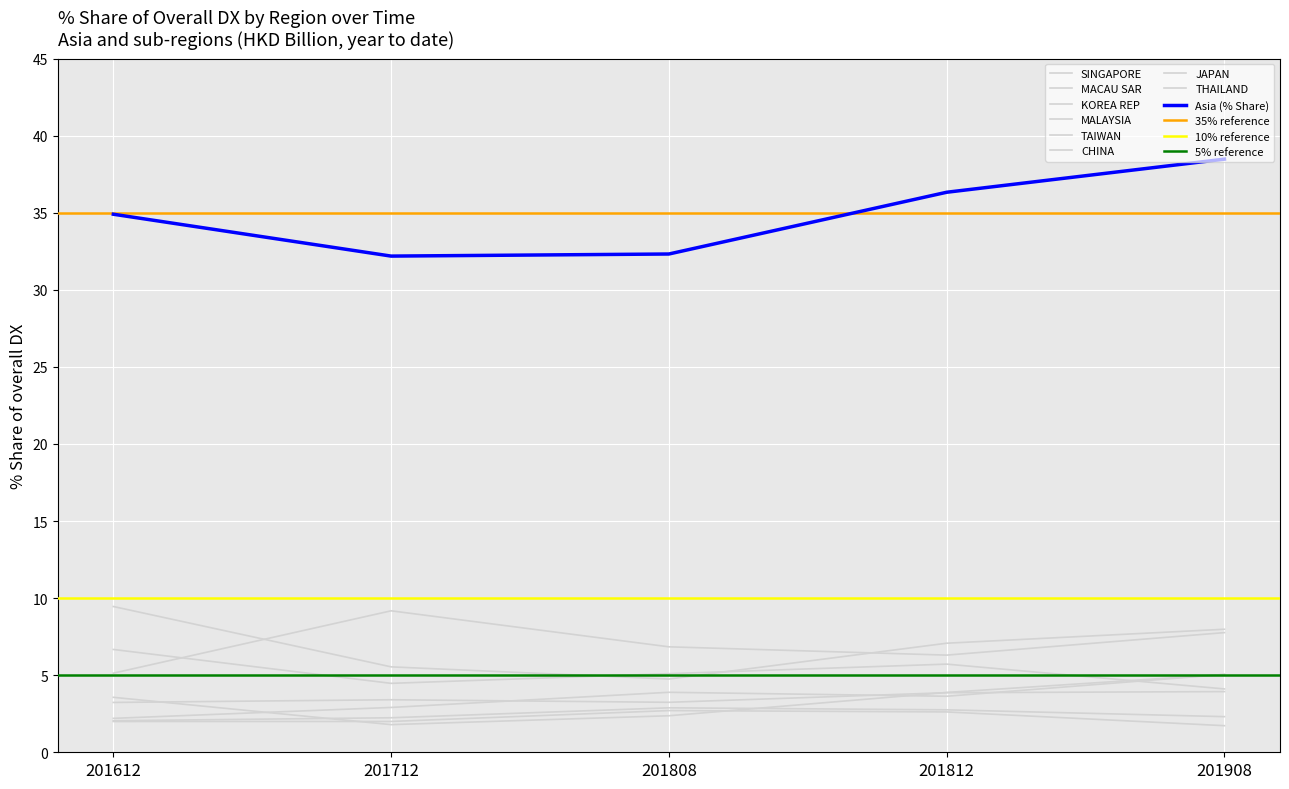

What position from the right is JAPAN?

2